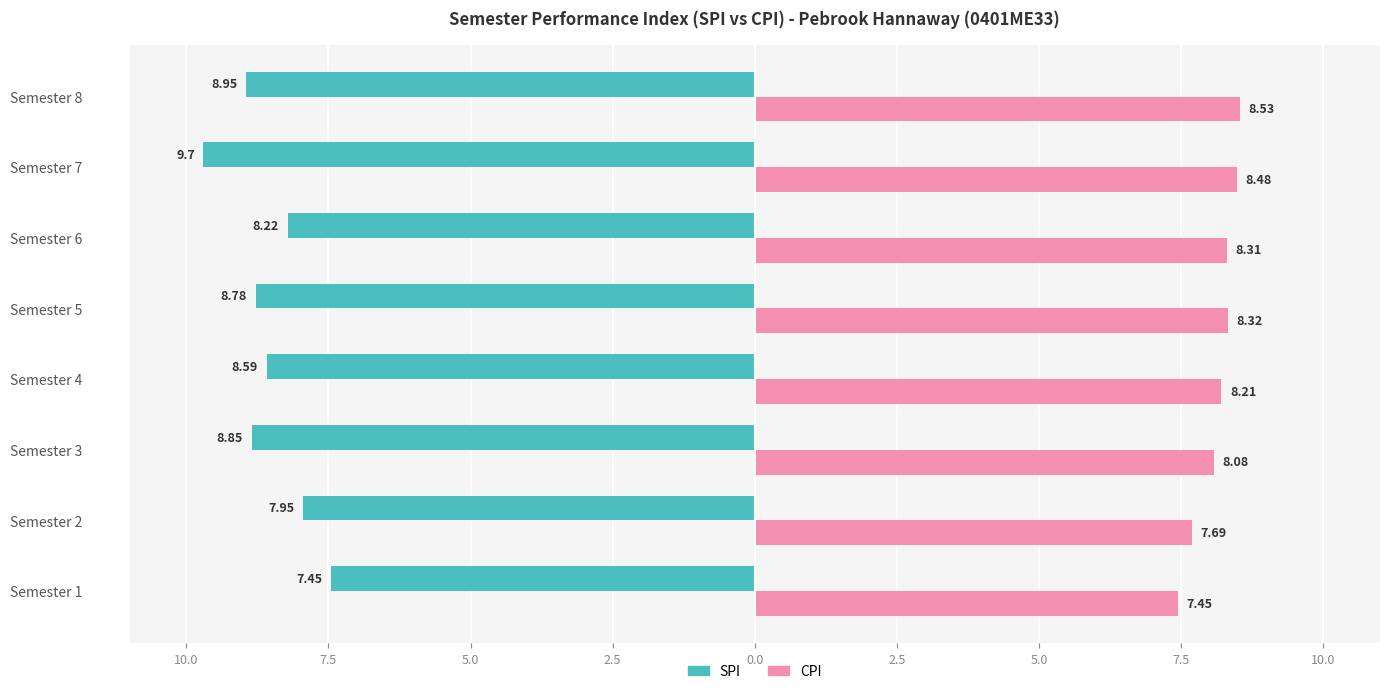

How many values in the CPI series exceed 8?

6